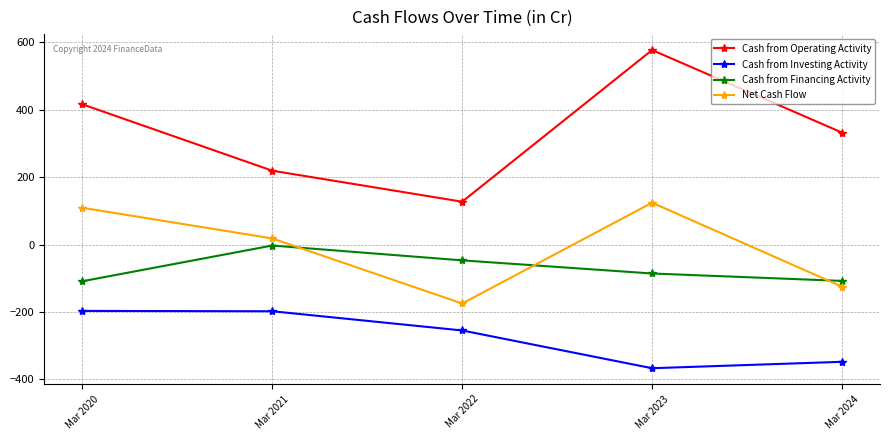

What is the greatest value displayed?

577